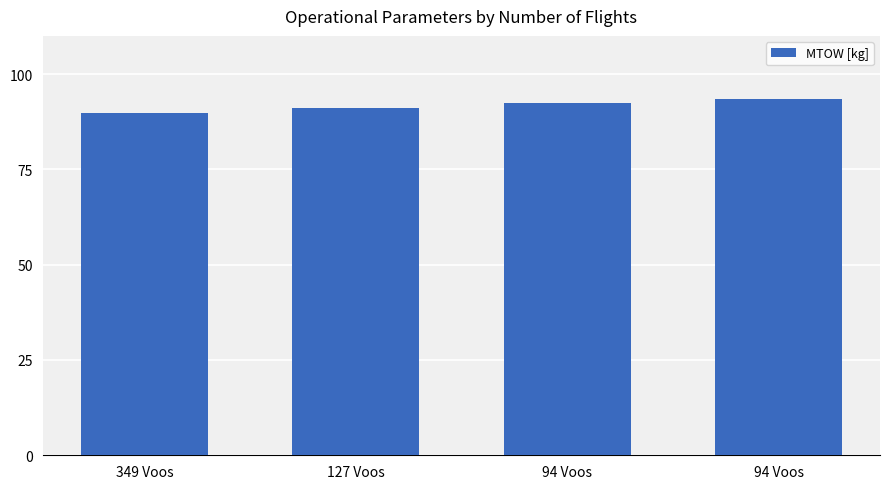

Which label corresponds to the largest value in the chart?

94 Voos